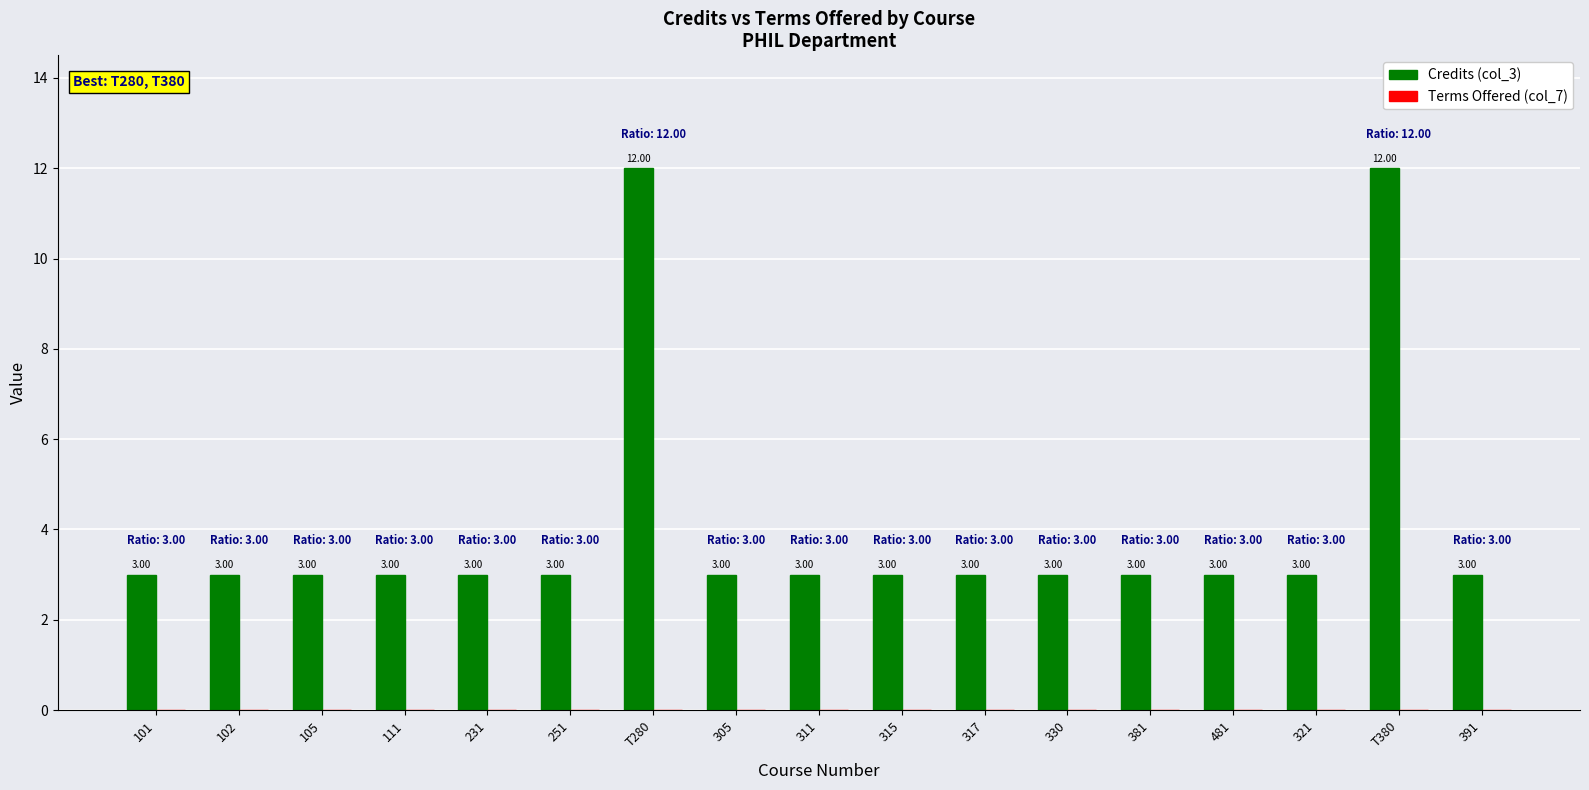

Which has a higher value, T280 or 315?

T280